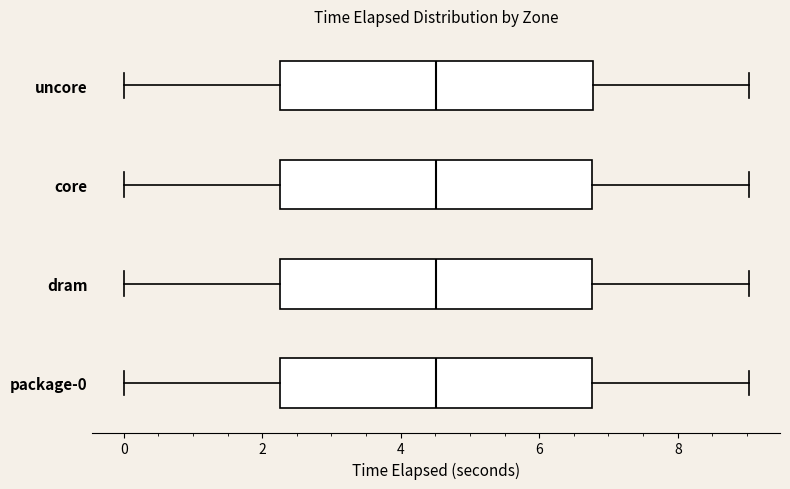

Where does the left whisker of the box for core end on the x-axis? The values are not printed on the chart, so give them approximately, as read against the axis.

0.0